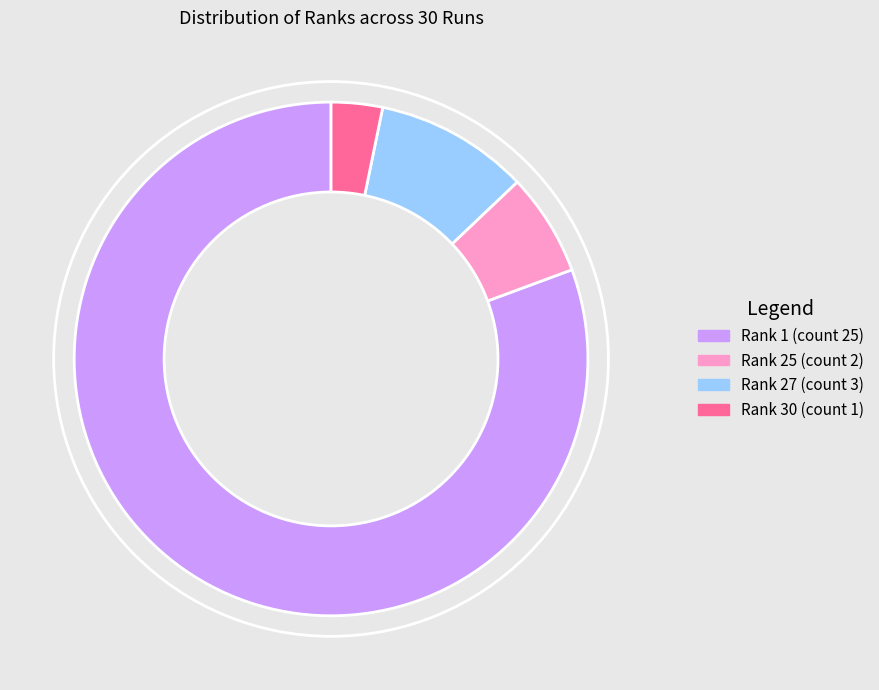

Which category accounts for the majority?

Rank 1 (count 25)